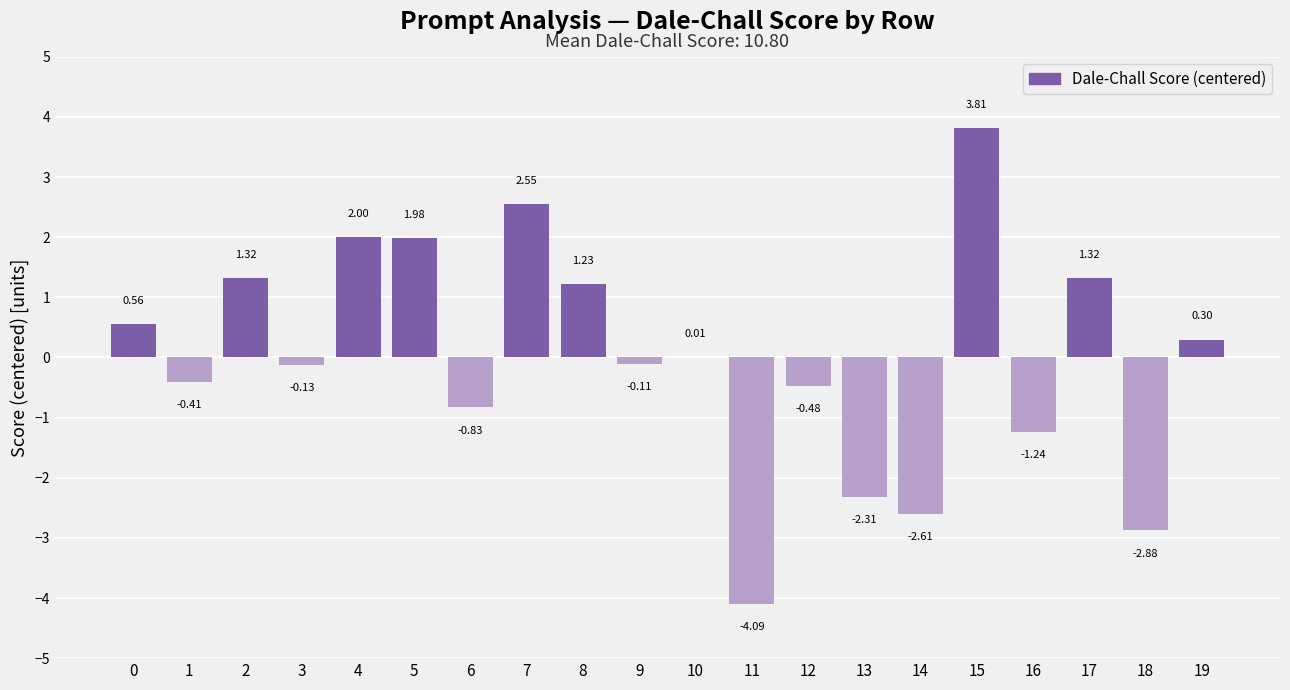

The chart shows a value of 0.5 at 2. True or false?

False